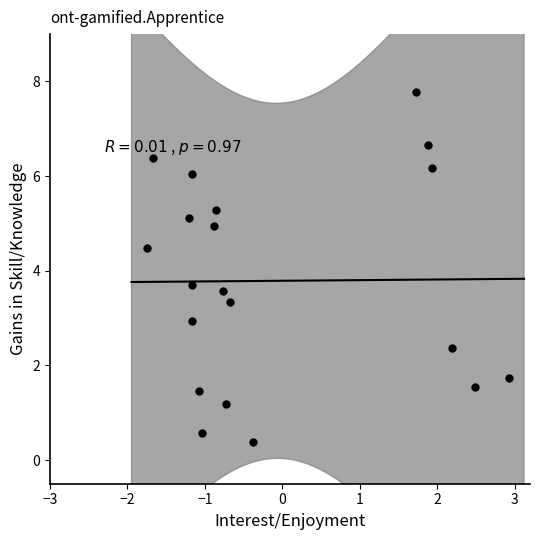

What Y value in the scatter plot is closest to 4?

3.7